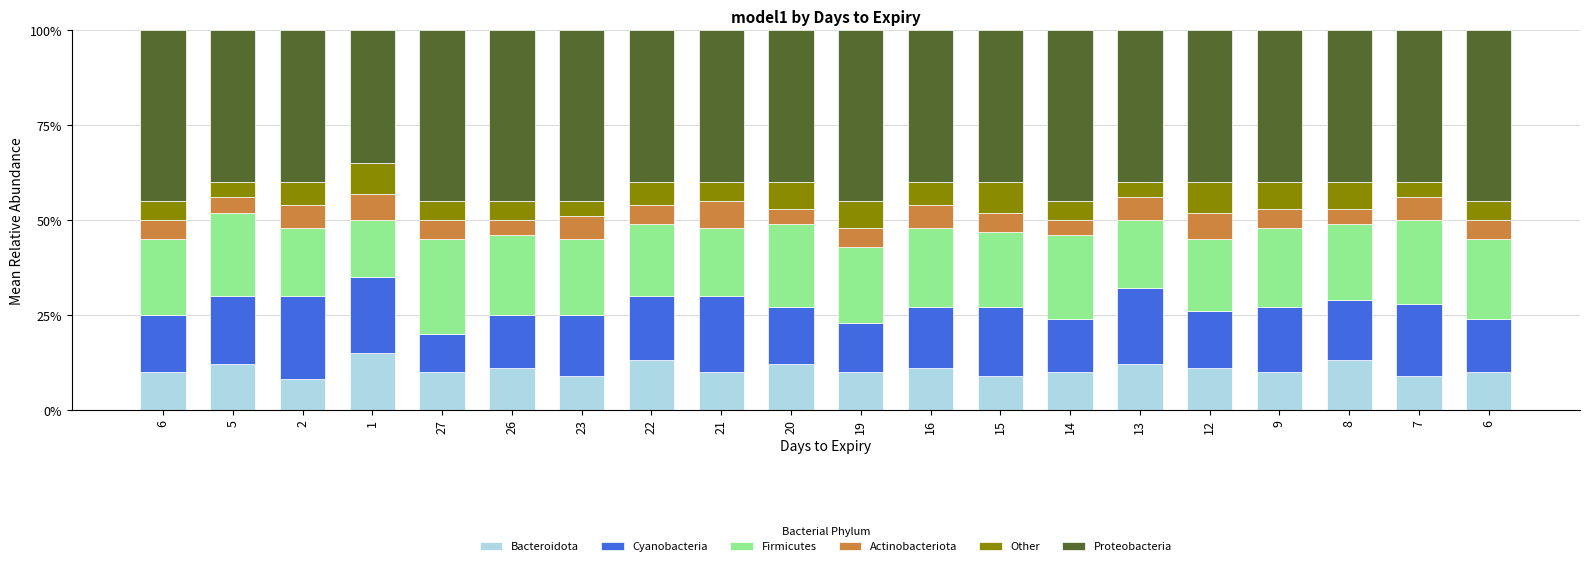

Count the number of data series in this chart.

6